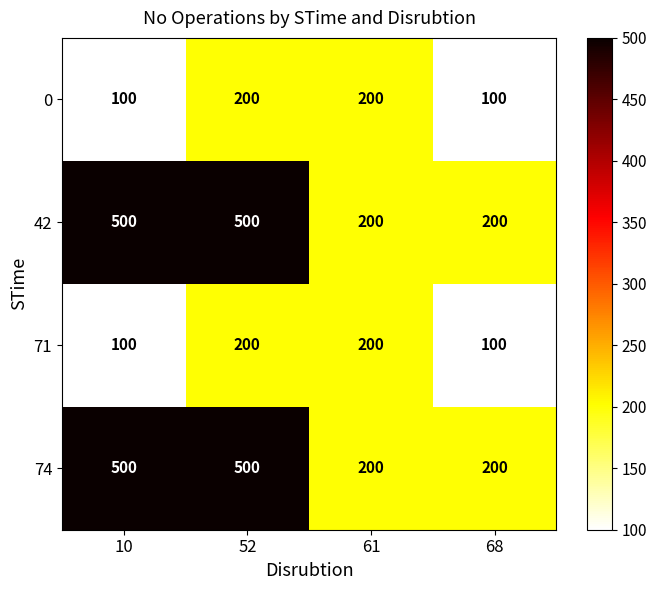

Is it true that 0 equals 111 at 61?

False